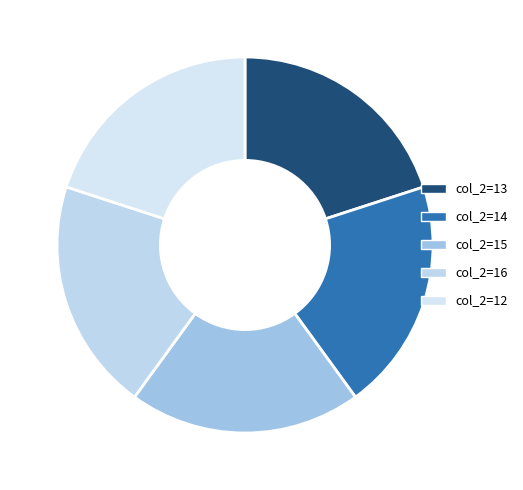

How many slices are in this pie chart?

5